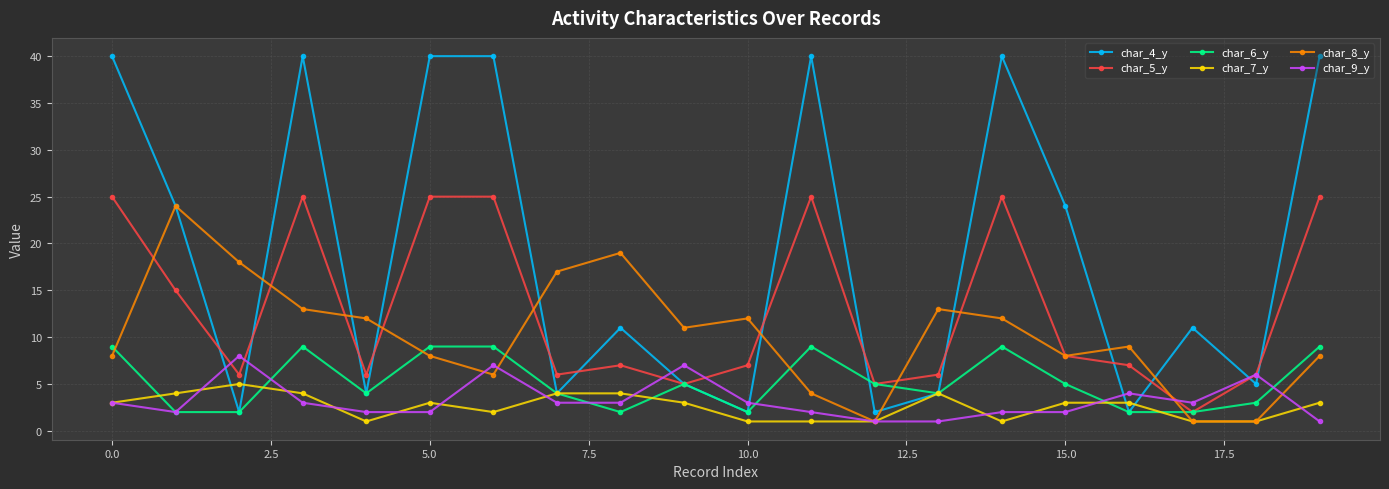

Which series has the largest range (max minus min)?

char_4_y